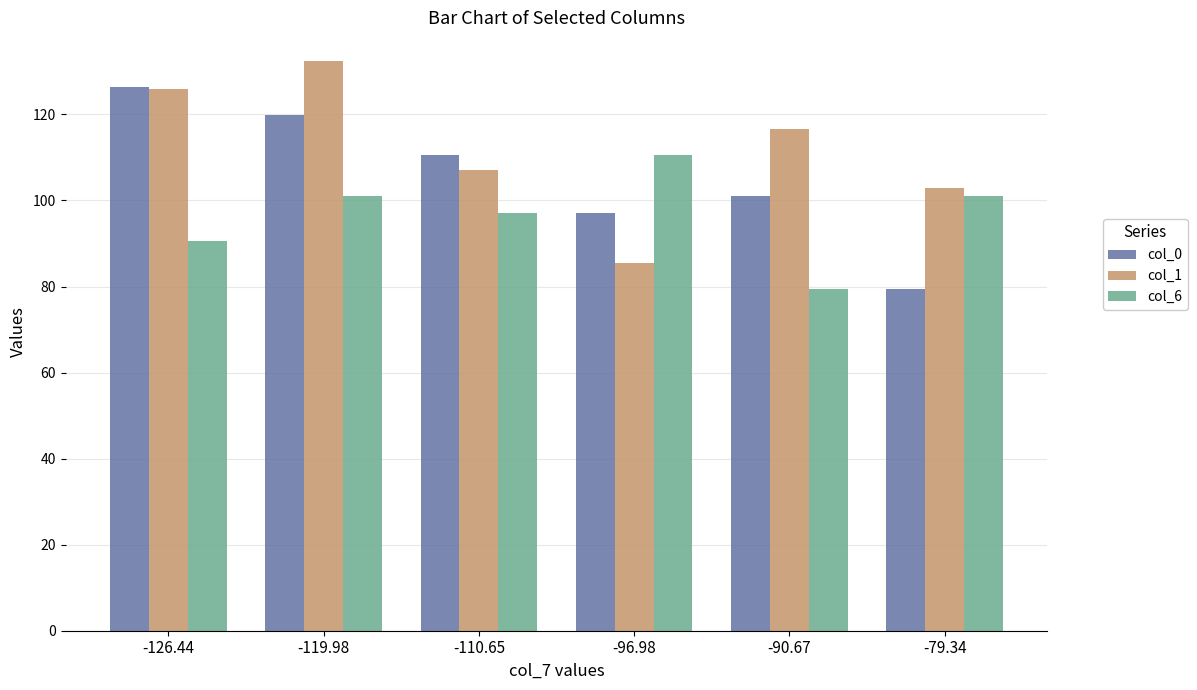

What is the value of the col_6 bar at the 1st from the left?

90.7